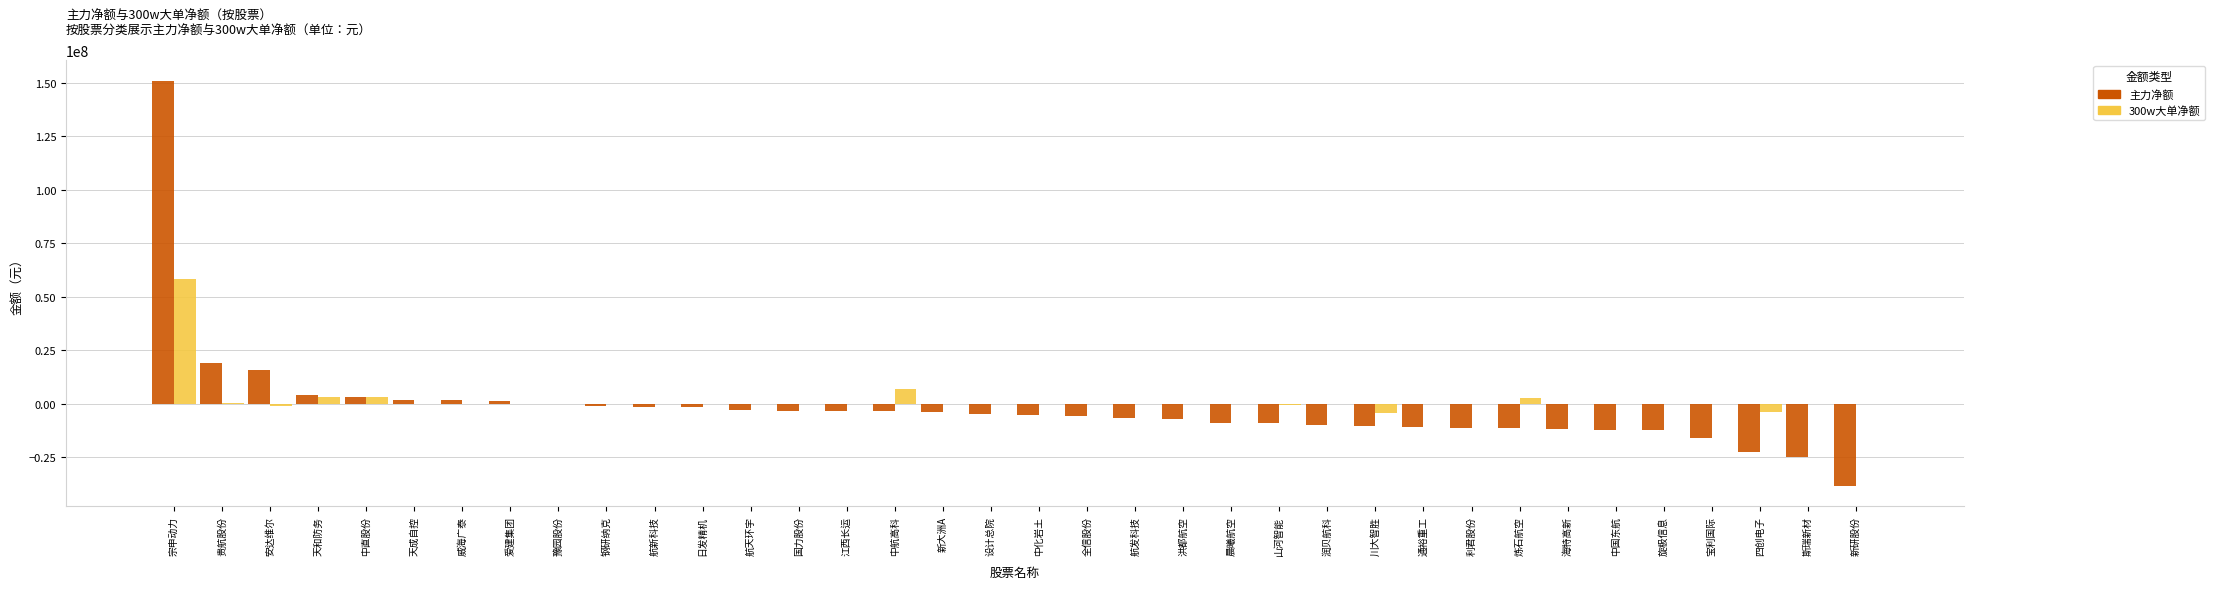

Is it true that 主力净额 equals 19034387 at 贵航股份?

True